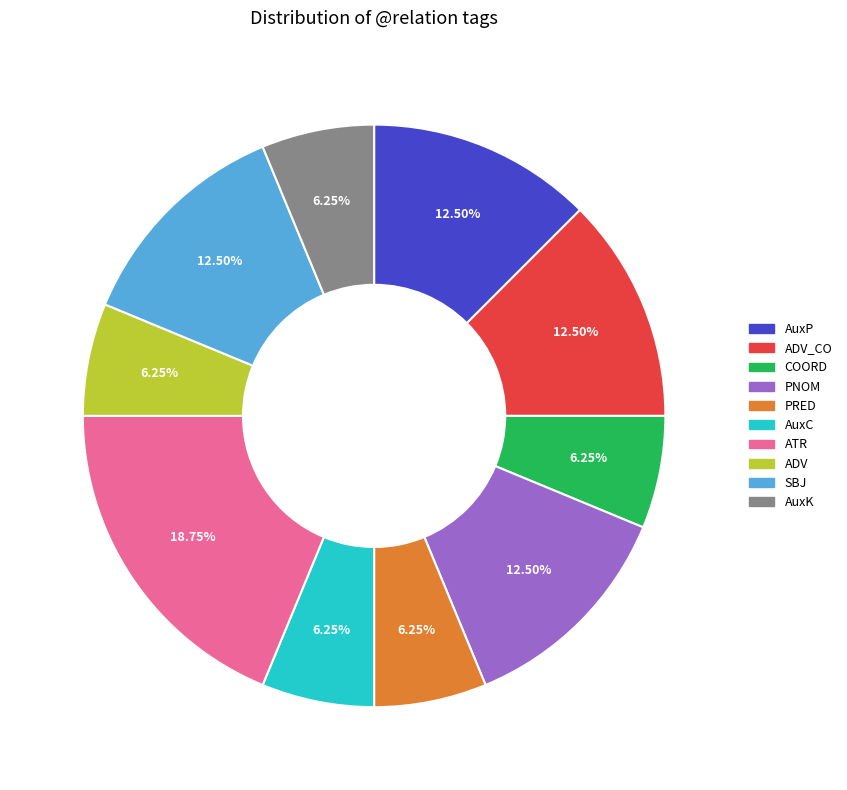

Is there a majority slice in this chart?

No